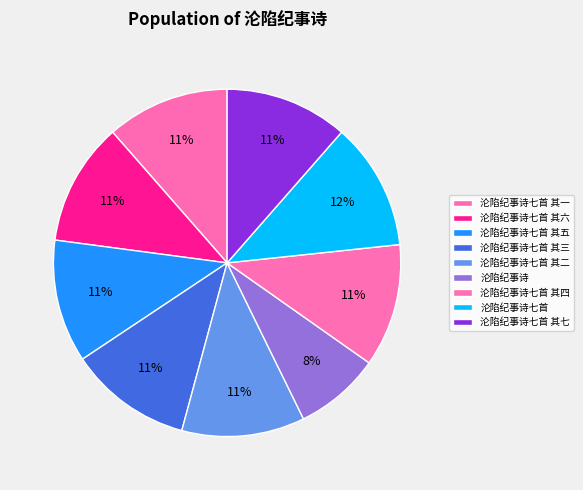

The 沦陷纪事诗 slice represents 8% of the pie. True or false?

True